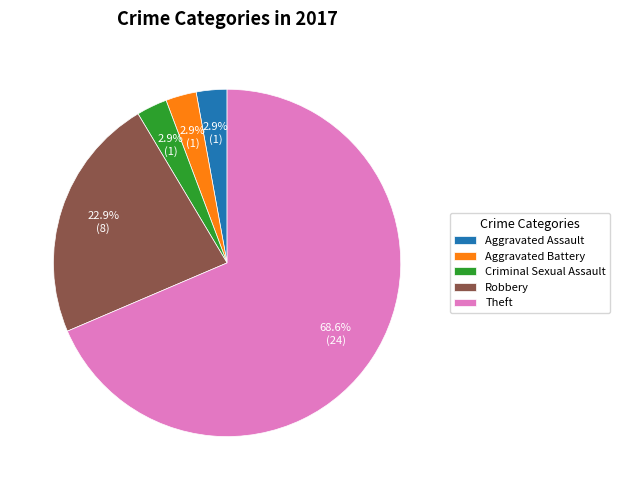

To the nearest percent, what portion does Aggravated Battery represent?

3%